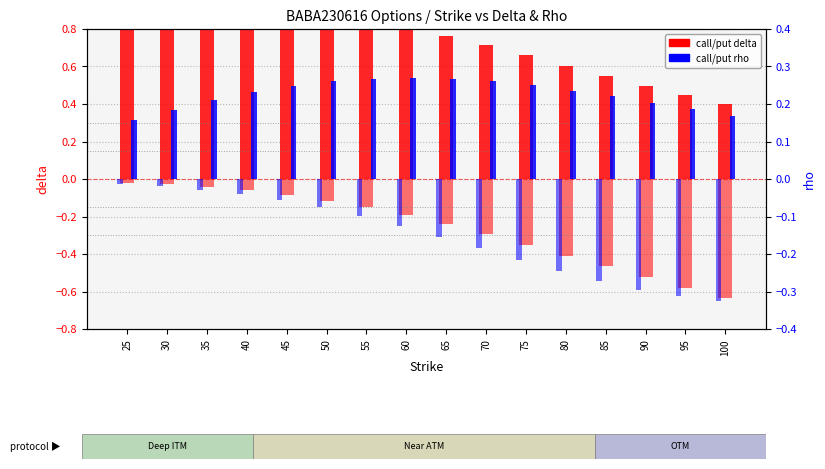

Which has a higher value, 90 or 55?

55